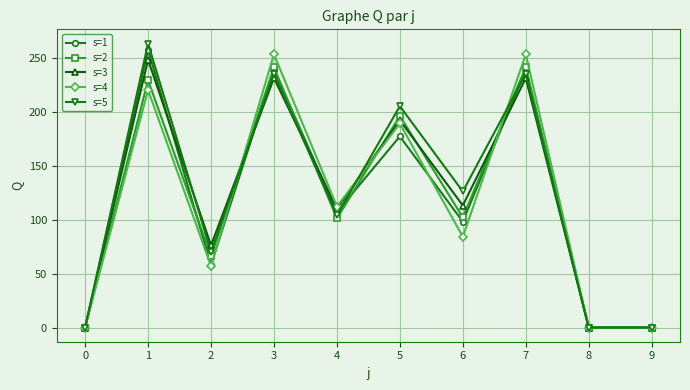

How many values in the s=1 series are below 107?

5